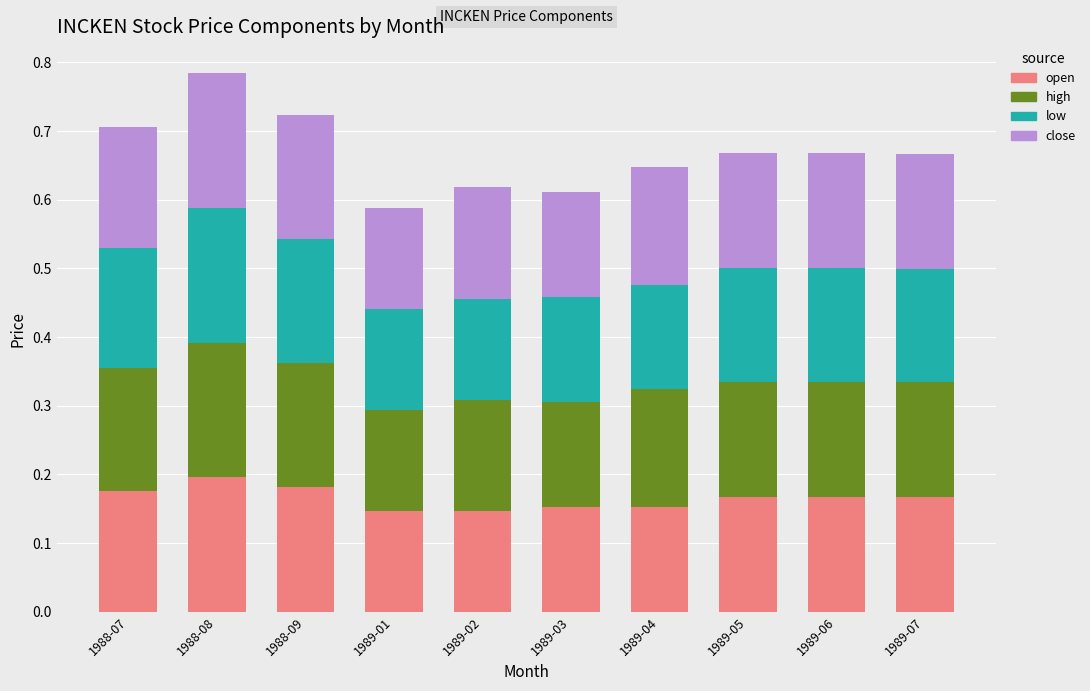

What is the total value across all series at 1988-09?

0.7